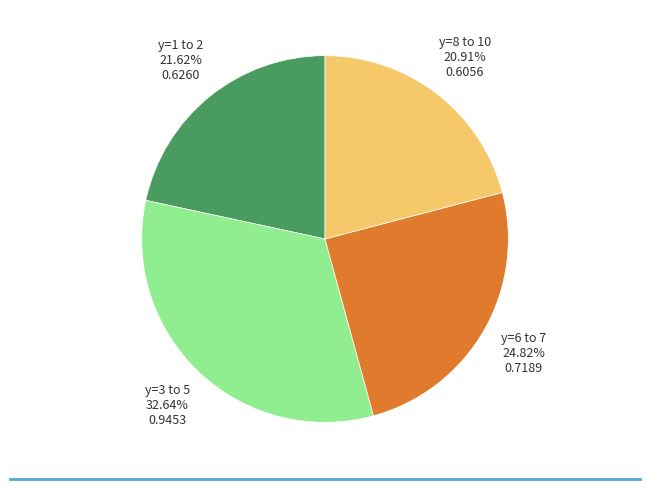

To the nearest percent, what is the difference between the largest and smallest slice percentages?

12%